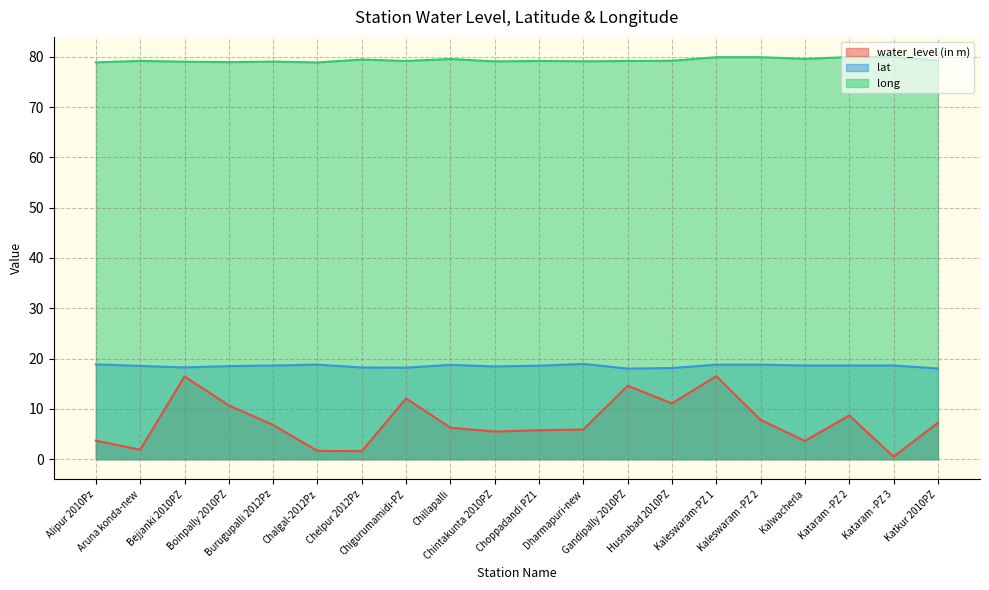

What is the average value of the water_level (in m) series?

7.4